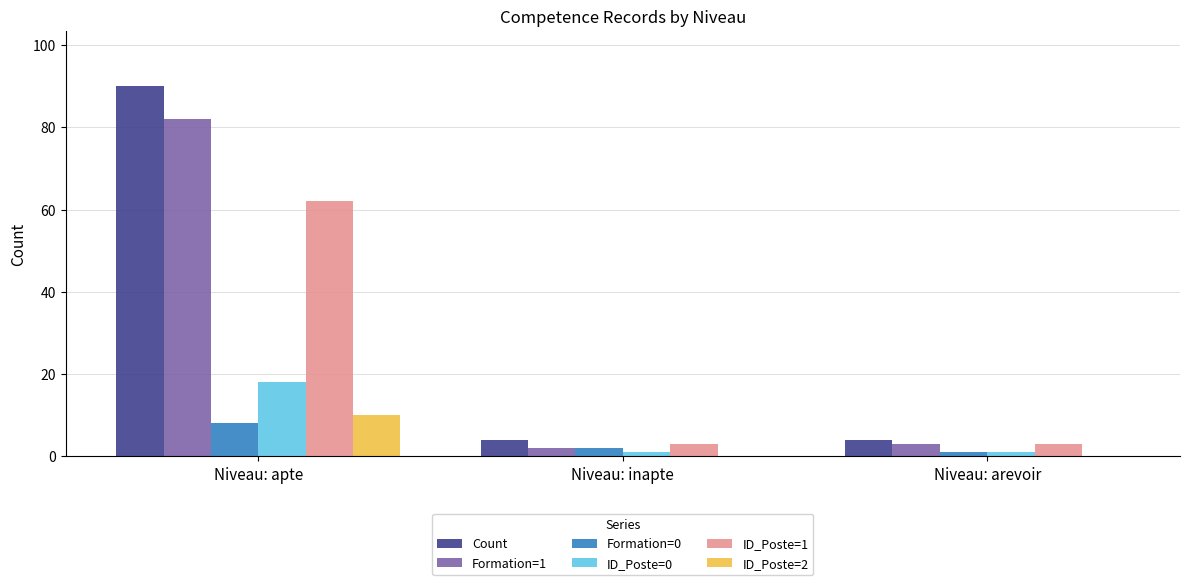

Count the number of categories in the chart.

3